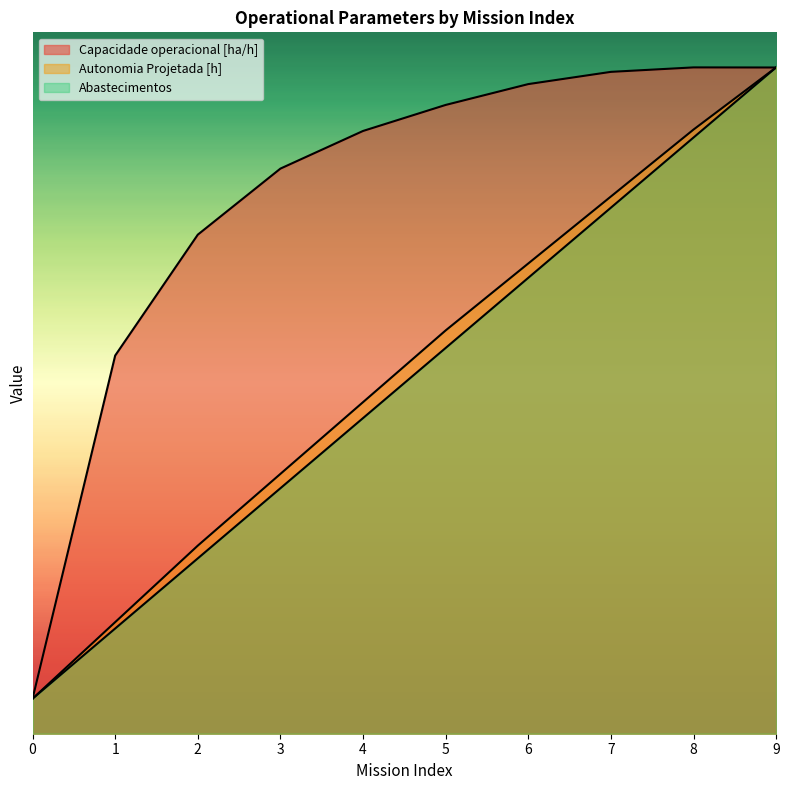

Rank the series by their maximum value, from lowest to highest.

Capacidade operacional [ha/h], Autonomia Projetada [h], Abastecimentos